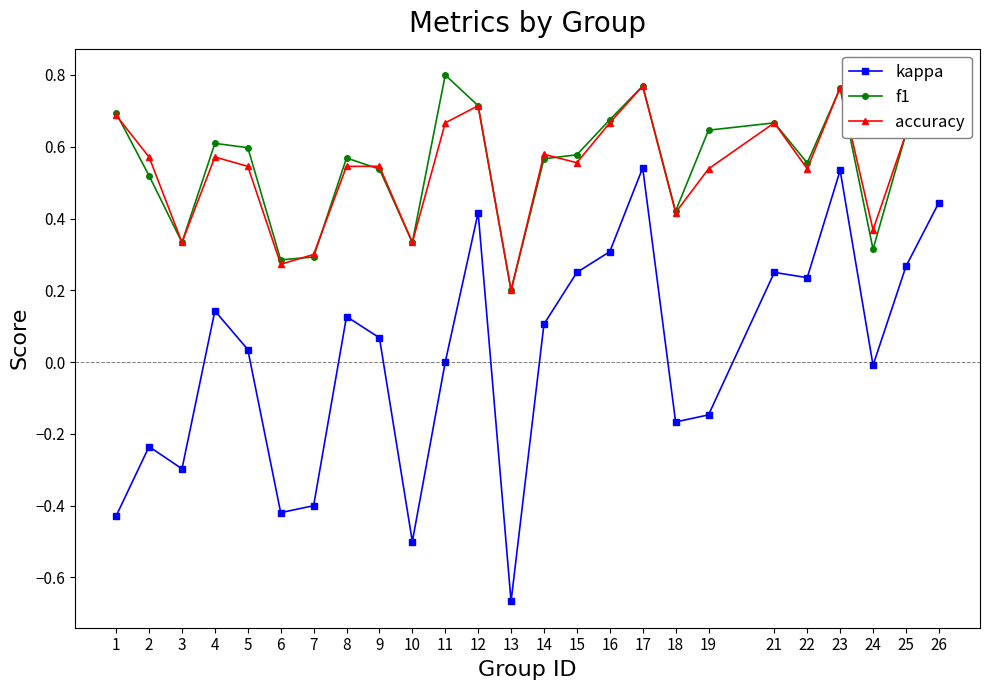

At 19, list the series in order from smallest to largest.

kappa, accuracy, f1